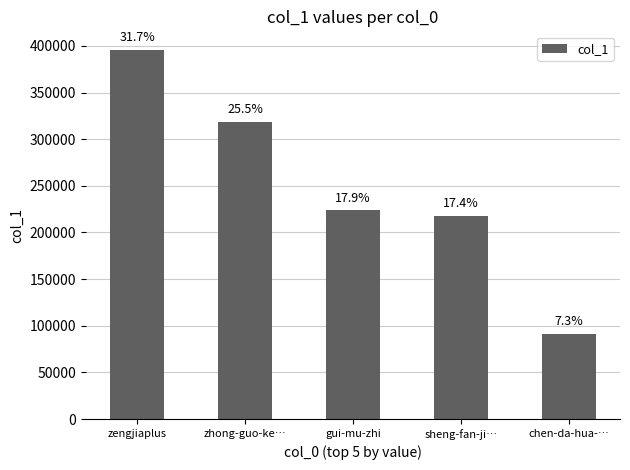

Reading right to left, list all the values displayed in this chart.

chen-da-hua-…=91559	sheng-fan-ji…=217512	gui-mu-zhi=223713	zhong-guo-ke…=318298	zengjiaplus=395806